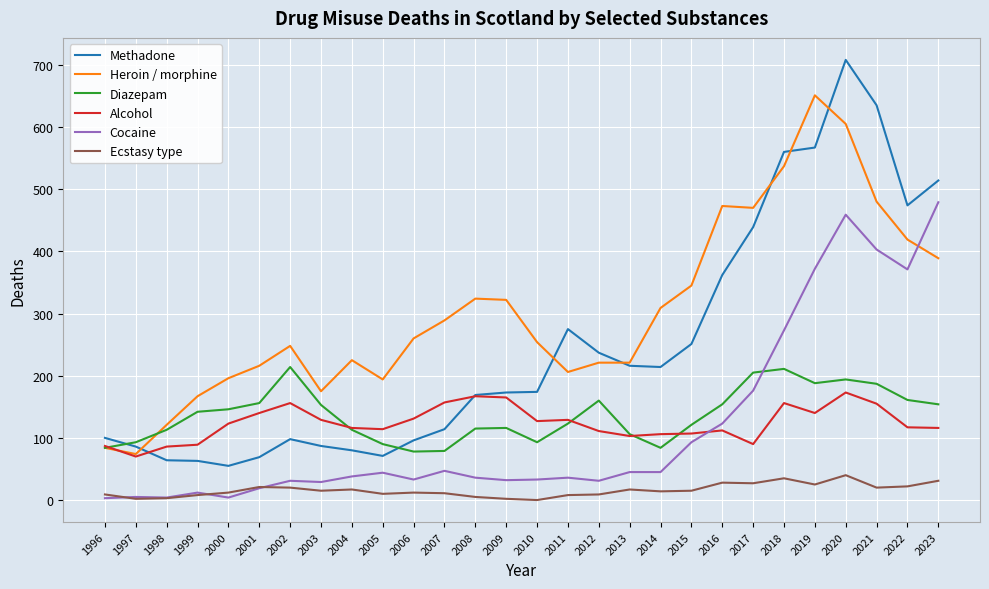

Which series has the widest spread of values?

Methadone